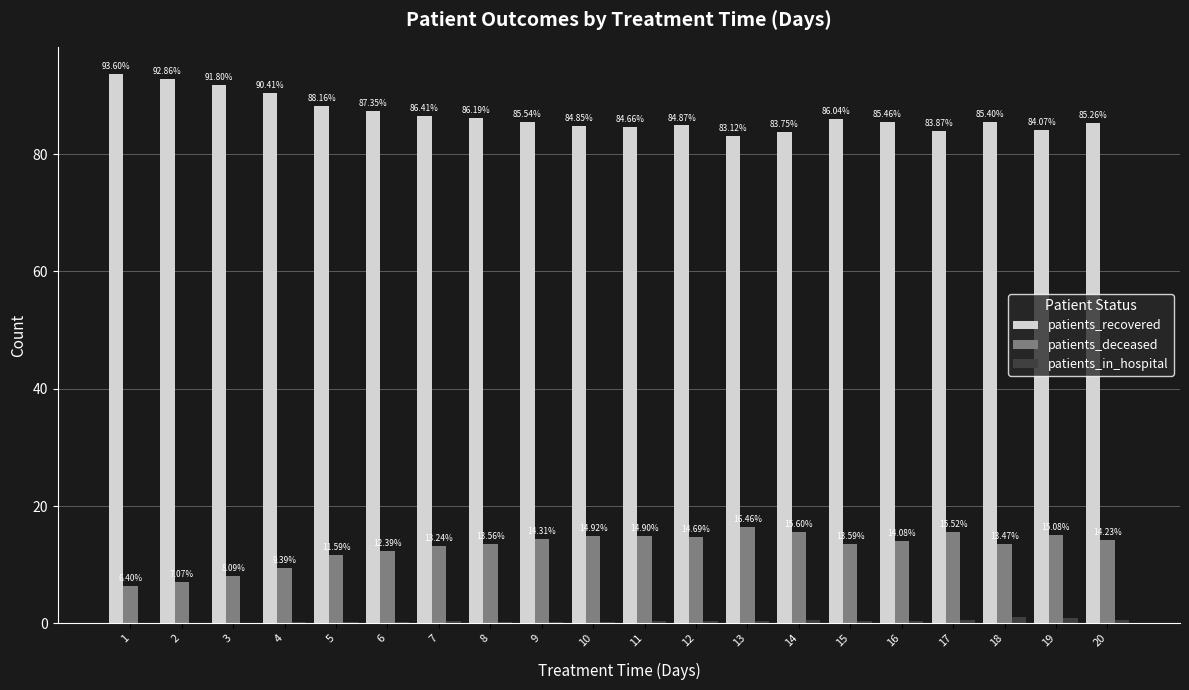

What is the sum of the patients_recovered values at 10 and 12?

169.7